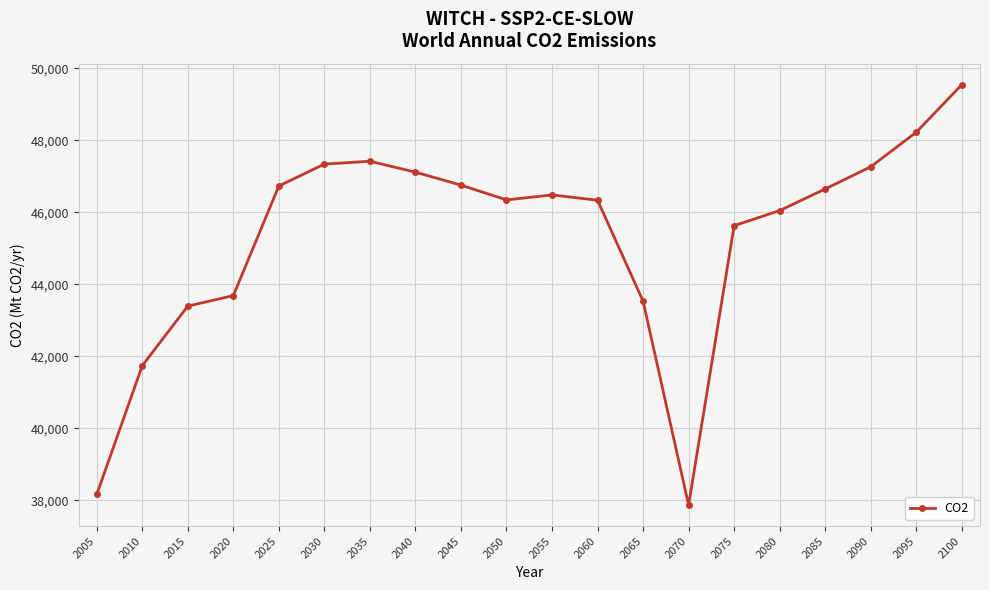

Where does the data first go above 46480?

2025